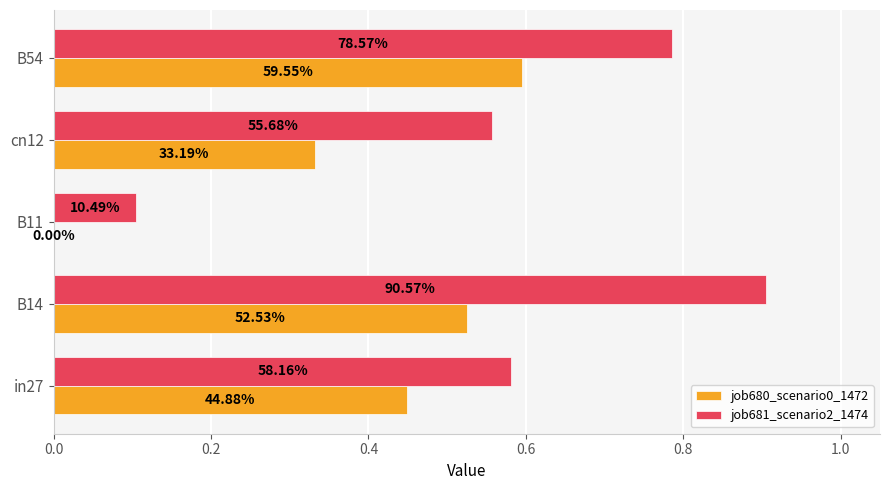

List the series in order of their peak value, lowest first.

job680_scenario0_1472, job681_scenario2_1474